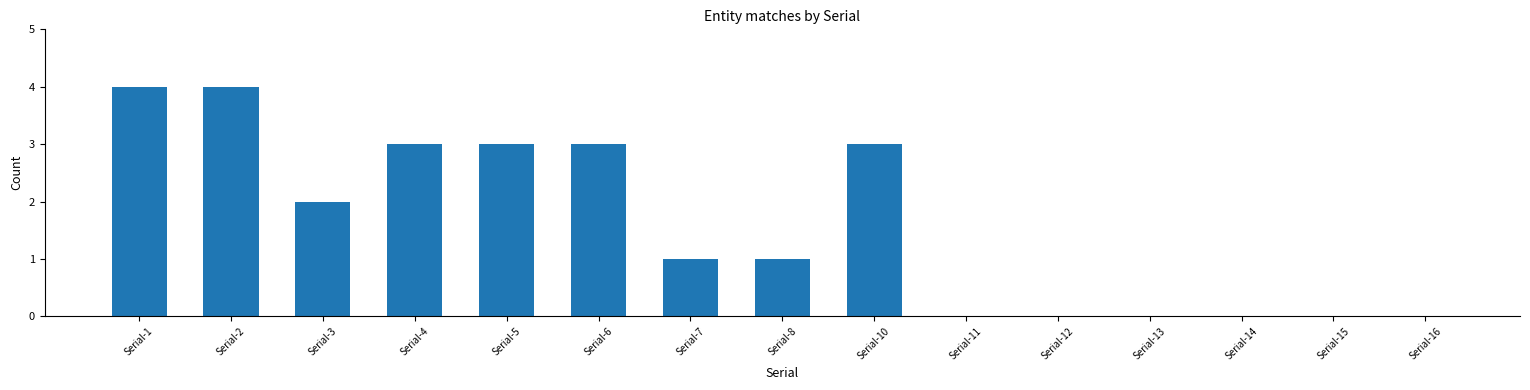

How many distinct data groups are displayed?

1